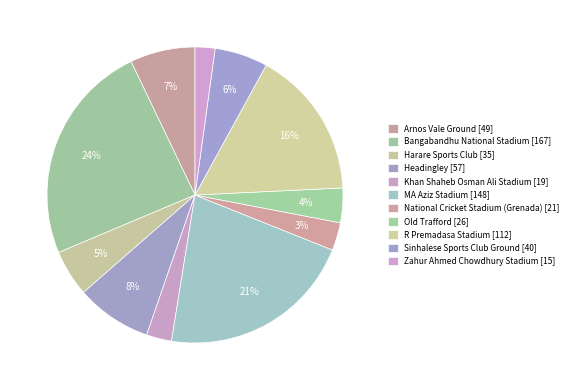

Does Khan Shaheb Osman Ali Stadium represent more than half of the total?

No